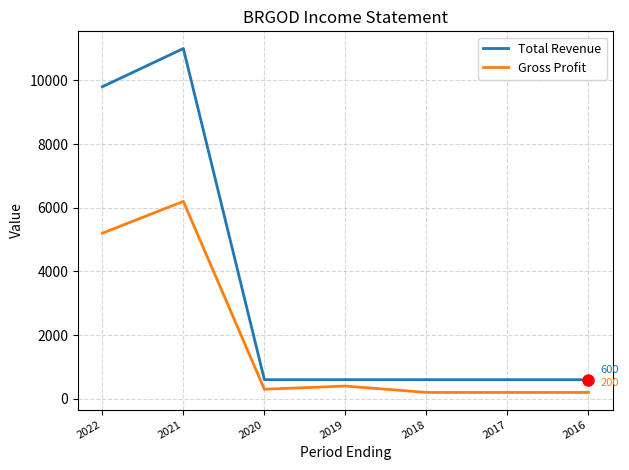

Reading left to right, transcribe all the data shown in this chart.

Total Revenue: 9800	11000	600	600	600	600	600
Gross Profit: 5200	6200	300	400	200	200	200